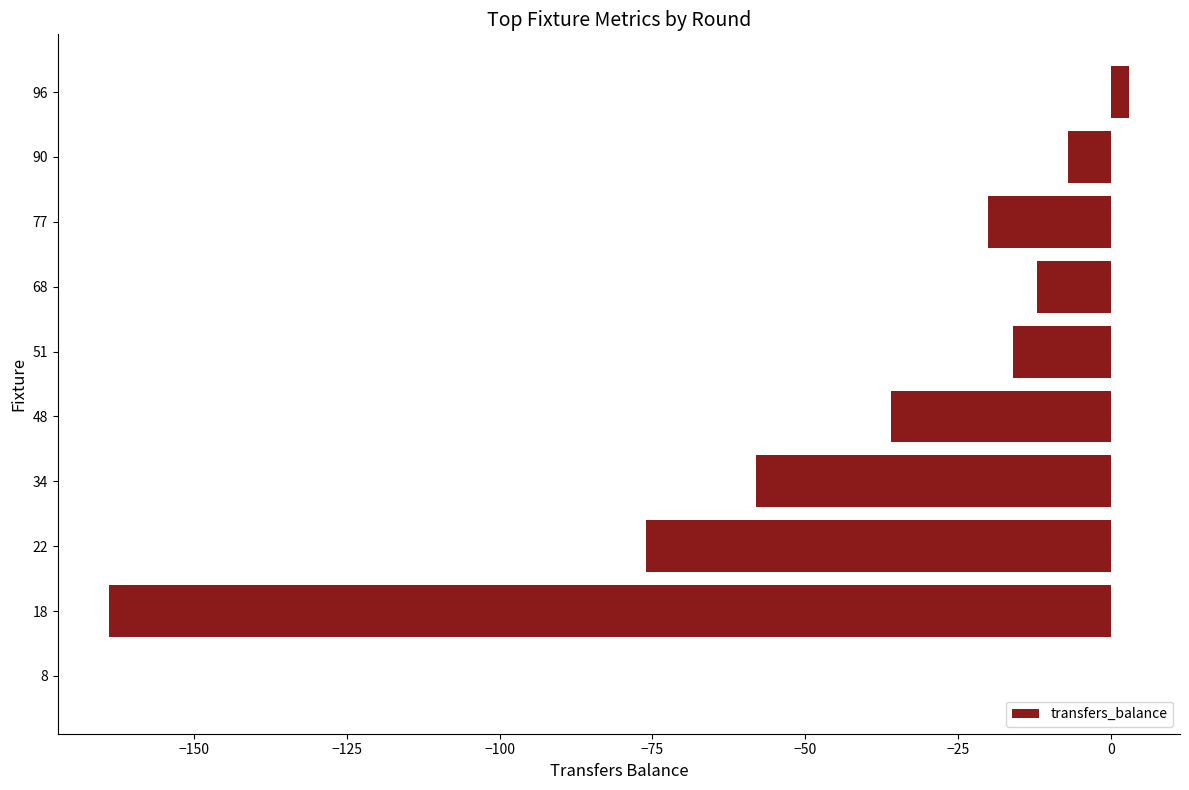

The value at 68 is -18. True or false?

False